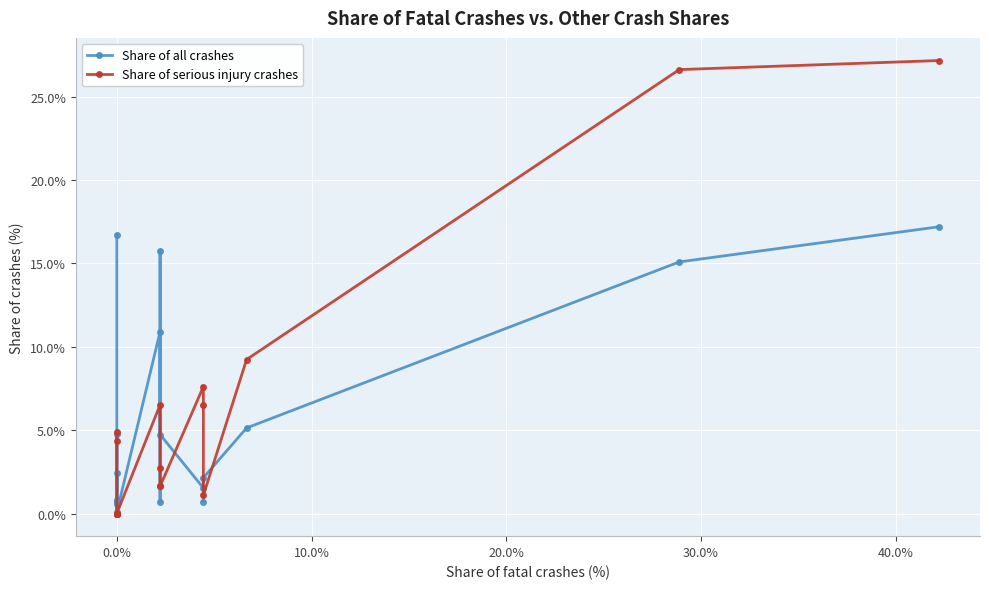

At 0.0%, list the series in order from smallest to largest.

Share of all crashes, Share of serious injury crashes